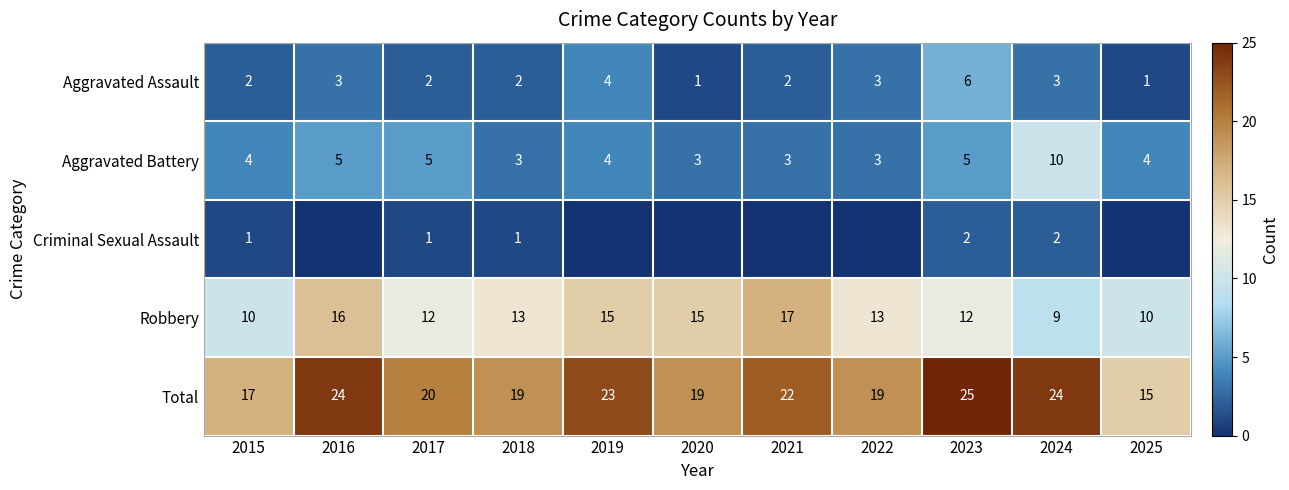

Is the value of Aggravated Battery at 2018 greater than the value of Total at 2020?

No